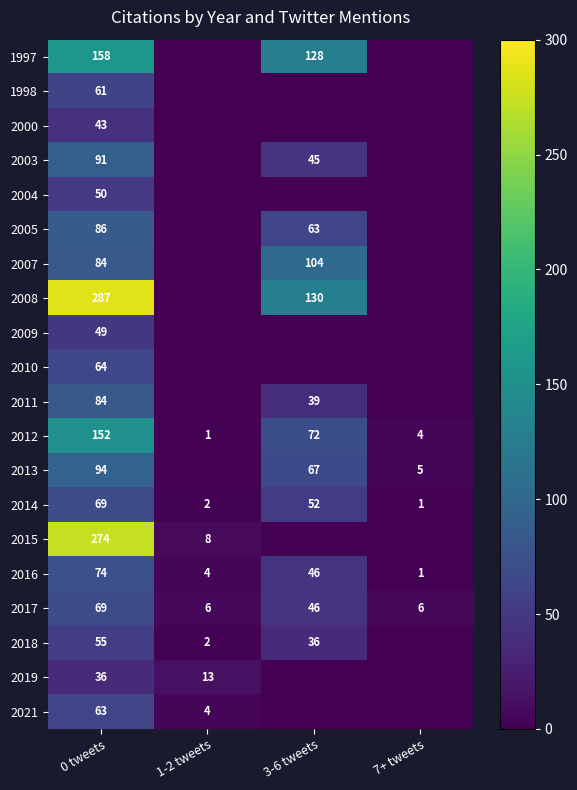

What is the difference between the 2012 values at 0 tweets and 1-2 tweets?

151